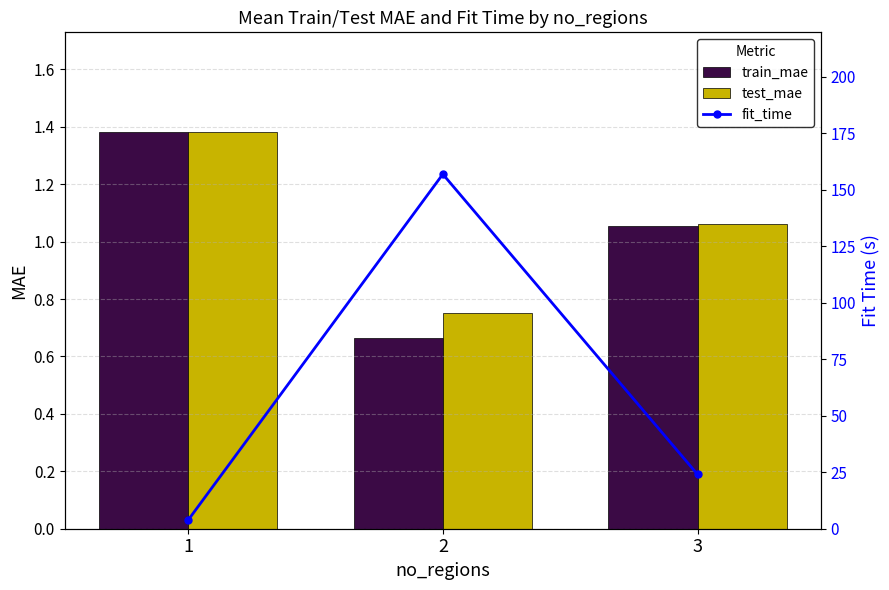

At which label is test_mae closest to 1?

3